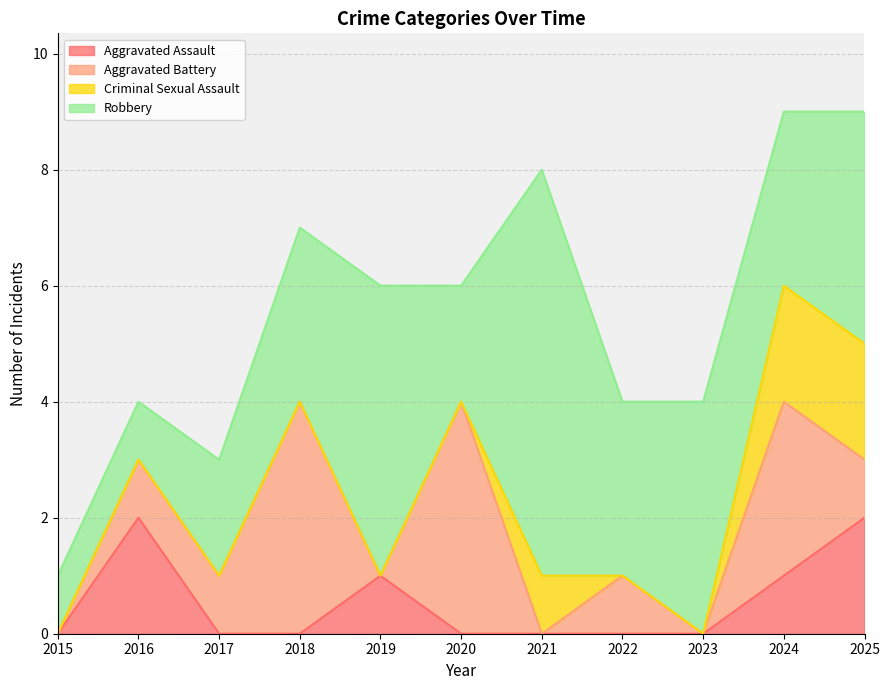

Reading left to right, extract all data points from this chart.

Aggravated Assault: 2015=0	2016=2	2017=0	2018=0	2019=1	2020=0	2021=0	2022=0	2023=0	2024=1	2025=2
Aggravated Battery: 2015=0	2016=1	2017=1	2018=4	2019=0	2020=4	2021=0	2022=1	2023=0	2024=3	2025=1
Criminal Sexual Assault: 2015=0	2016=0	2017=0	2018=0	2019=0	2020=0	2021=1	2022=0	2023=0	2024=2	2025=2
Robbery: 2015=1	2016=1	2017=2	2018=3	2019=5	2020=2	2021=7	2022=3	2023=4	2024=3	2025=4